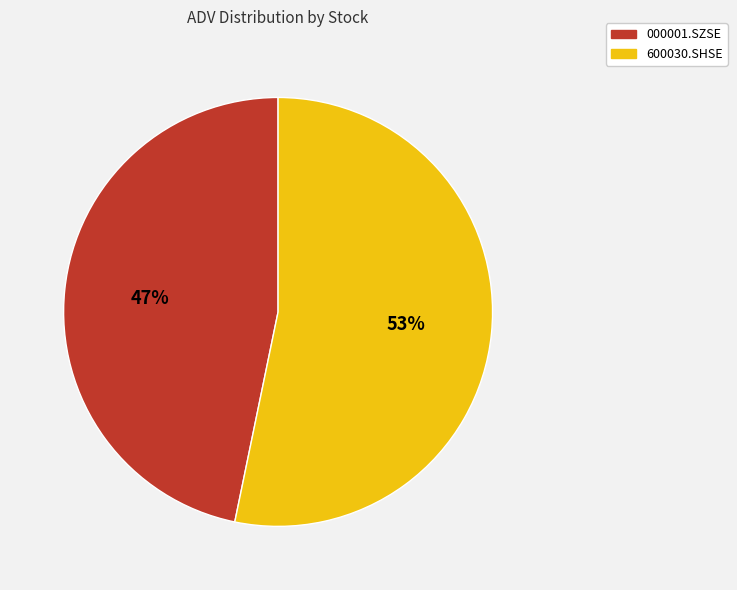

To the nearest percent, what portion does 600030.SHSE represent?

53%